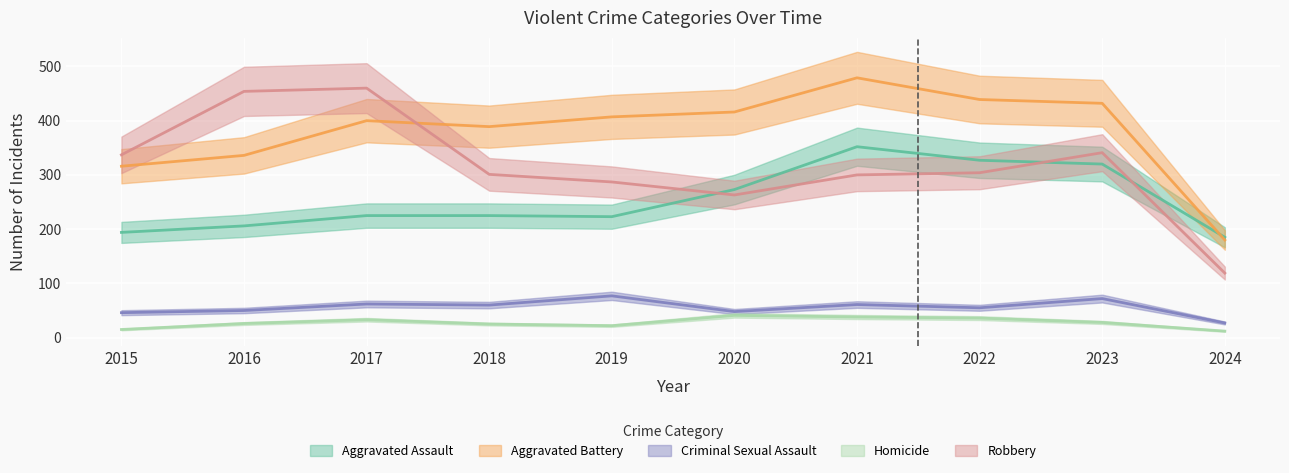

What is the total value across all series at 2016?

1072